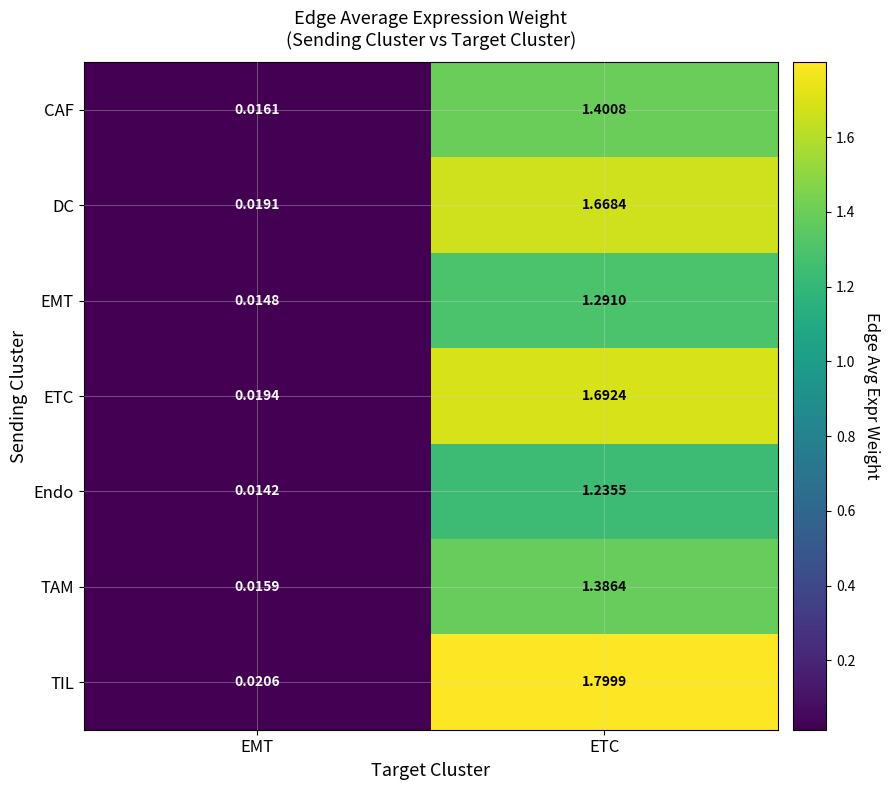

Where does the TIL series first go above 1?

ETC